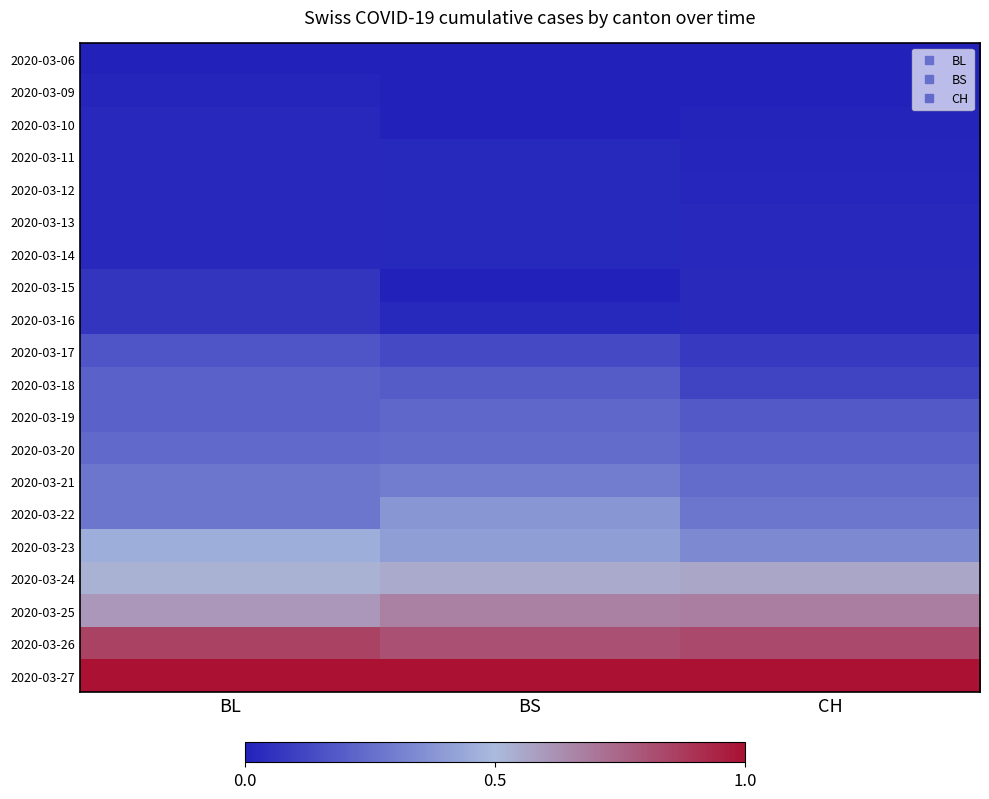

How many series are shown in this chart?

20